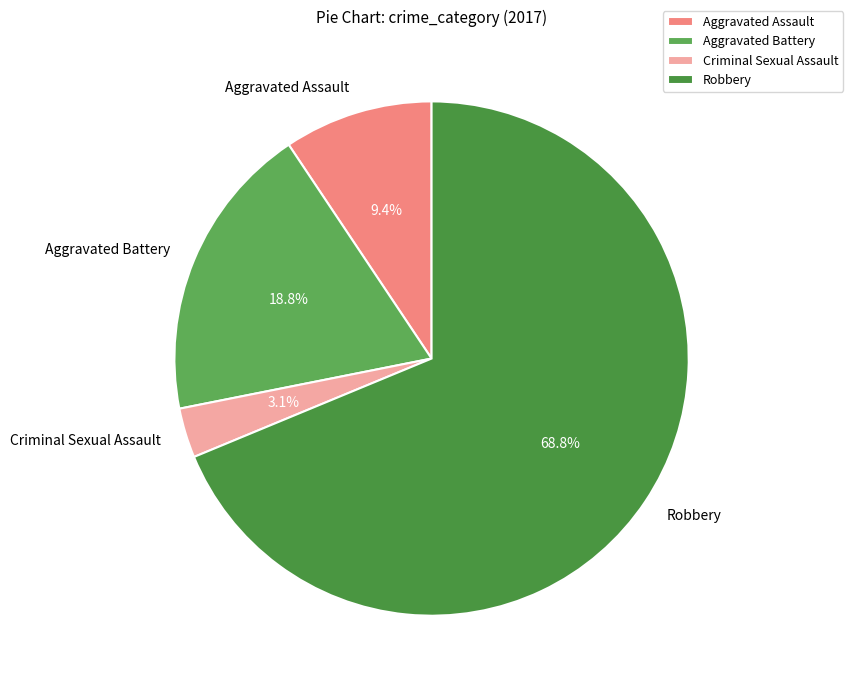

Which category accounts for the majority?

Robbery